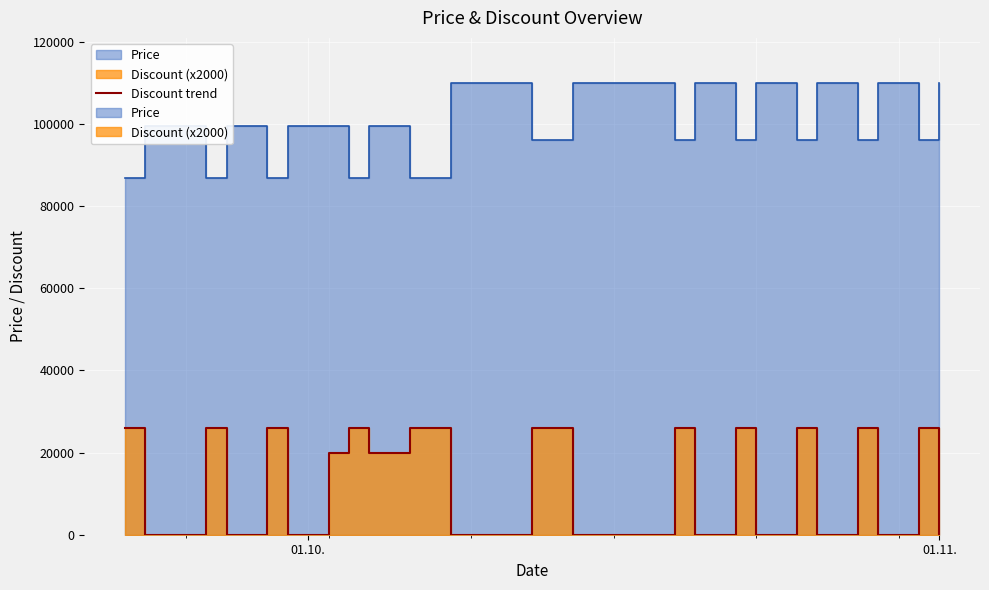

Is it true that the value at 19 is 36198?

False